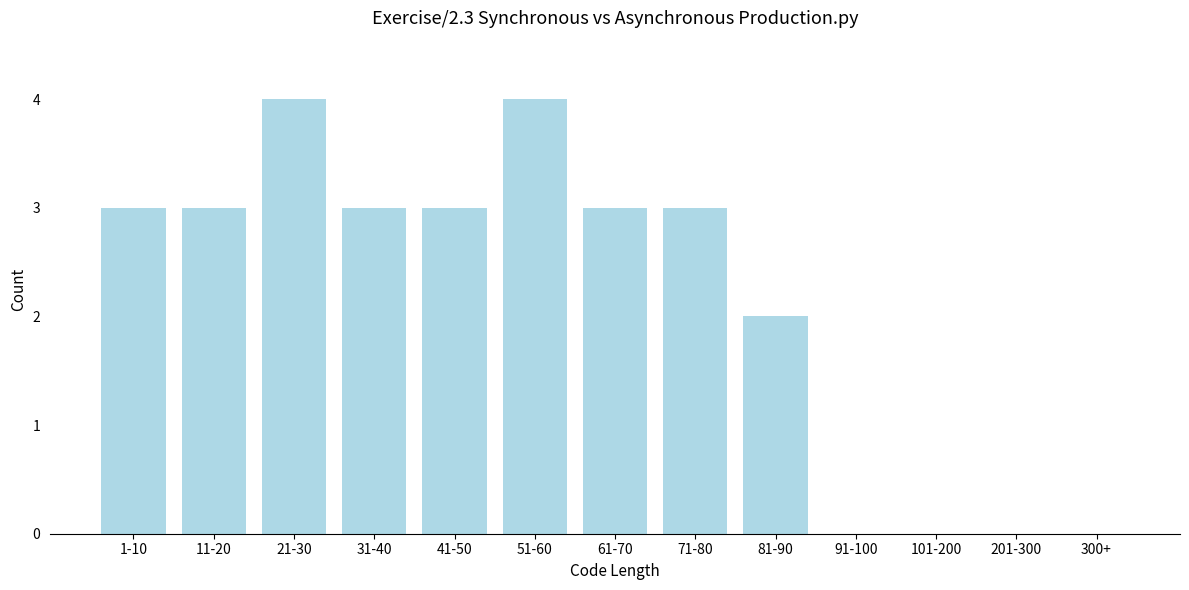

Reading left to right, list all the values displayed in this chart.

1-10=3	11-20=3	21-30=4	31-40=3	41-50=3	51-60=4	61-70=3	71-80=3	81-90=2	91-100=0	101-200=0	201-300=0	300+=0